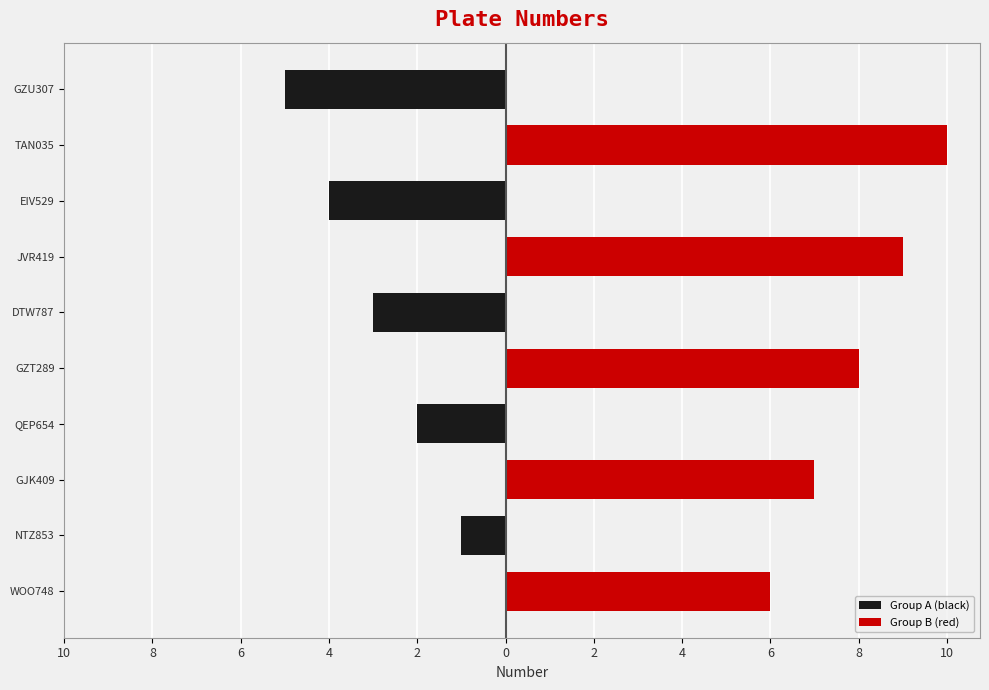

What are all the series names shown in the legend?

Group A (black), Group B (red)